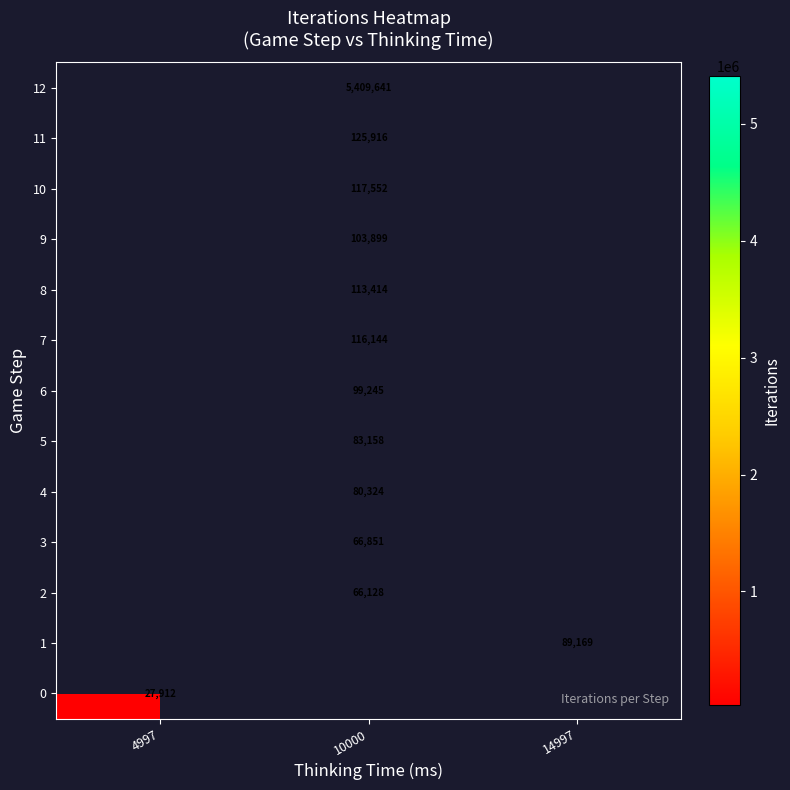

The 4 series shows 24207 at 10000. True or false?

False